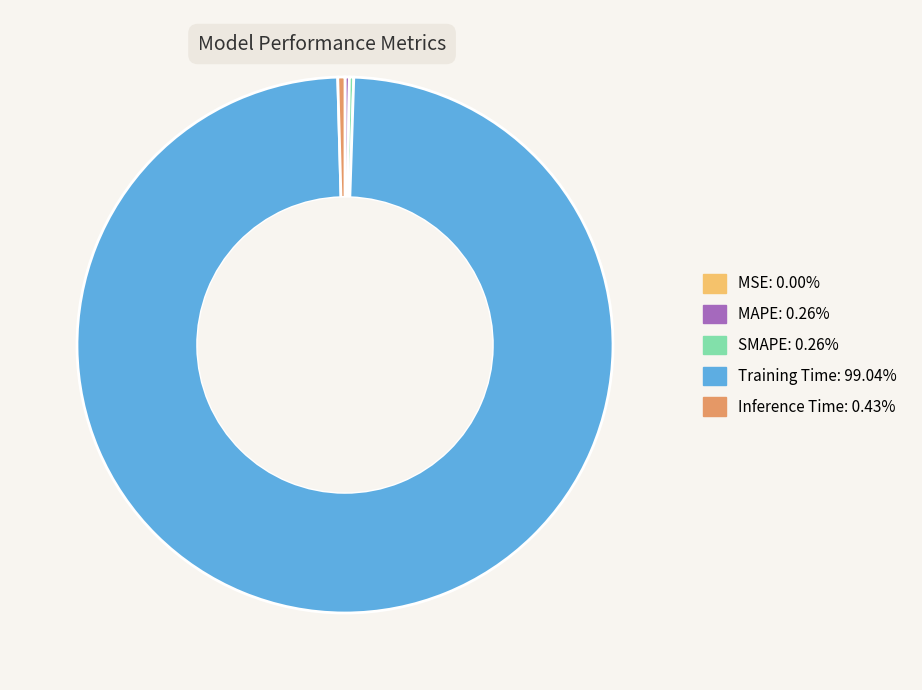

What is the largest slice in the pie chart?

Training Time